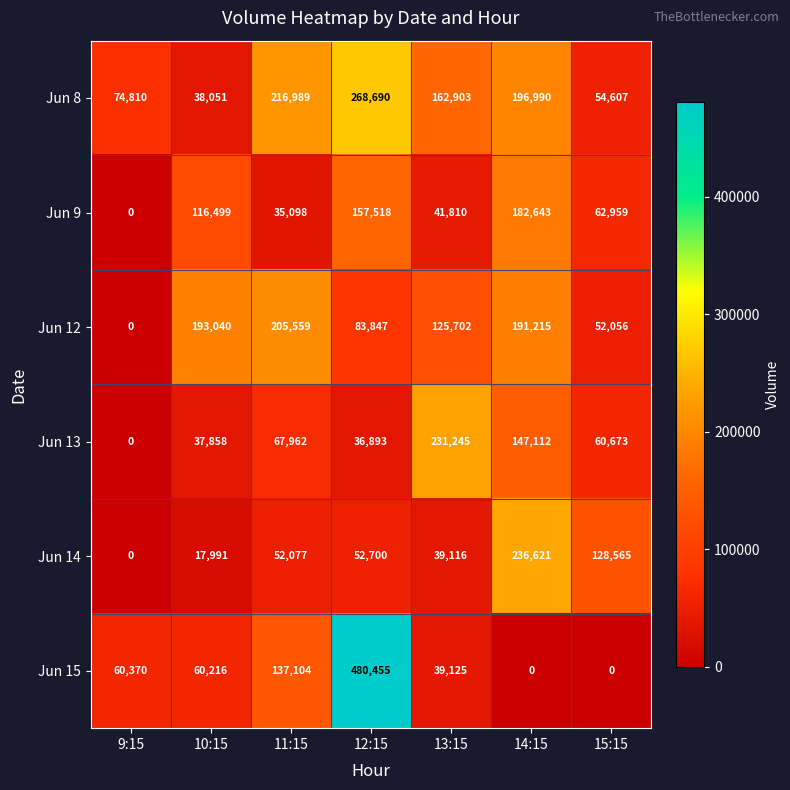

Between 10:15 and 15:15, which series saw the biggest shift?

Jun 12